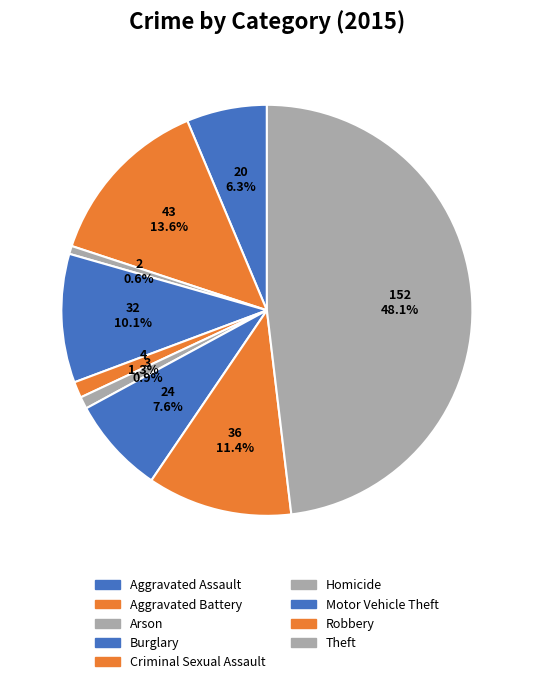

Does any single category account for the majority?

No